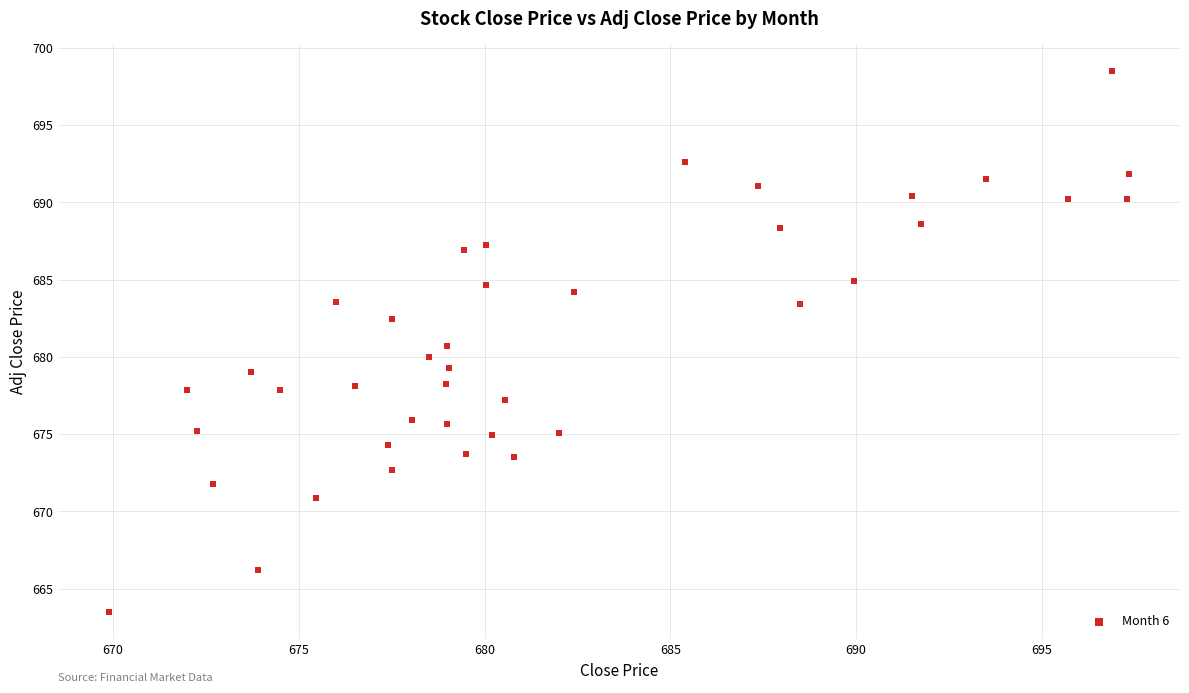

What is the range of Y values (max minus min)?

35.0